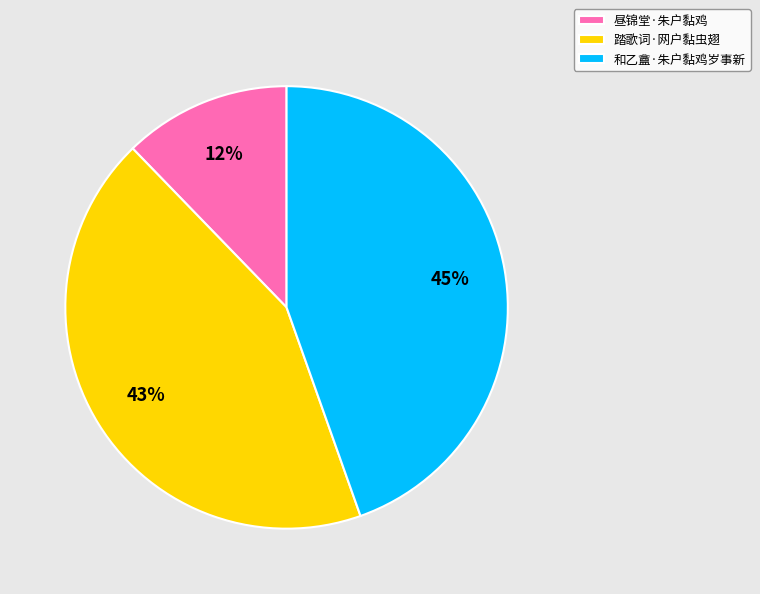

Is it true that 和乙盦·朱户黏鸡岁事新 is 45% of the pie?

True